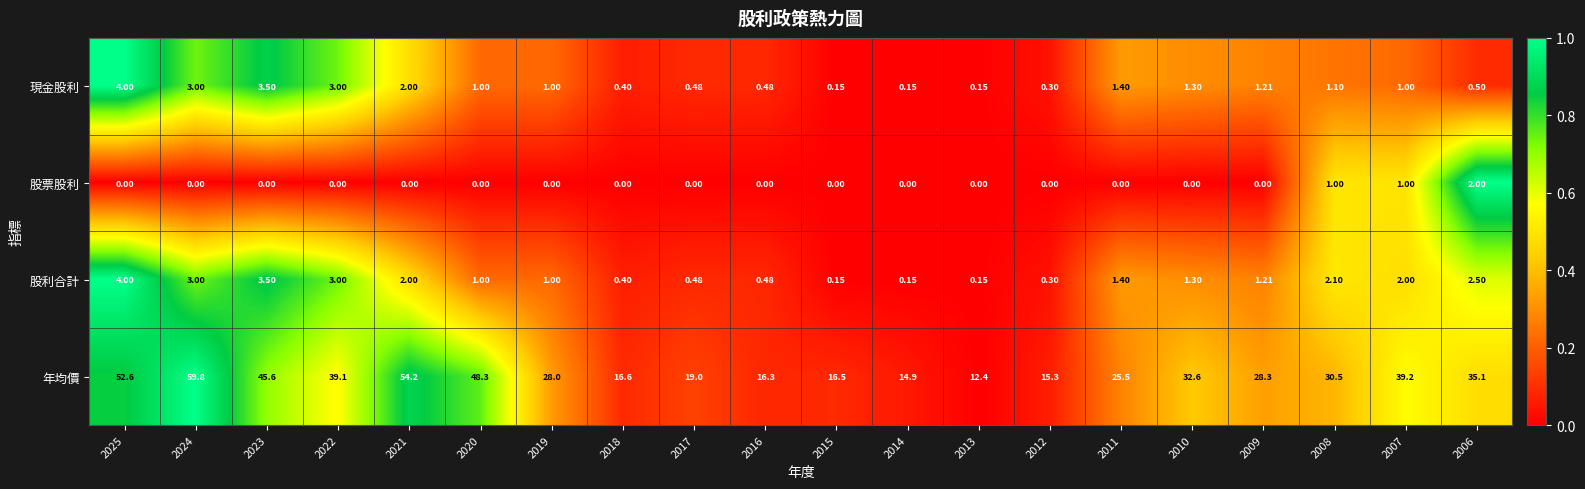

Which series has the largest range (max minus min)?

年均價